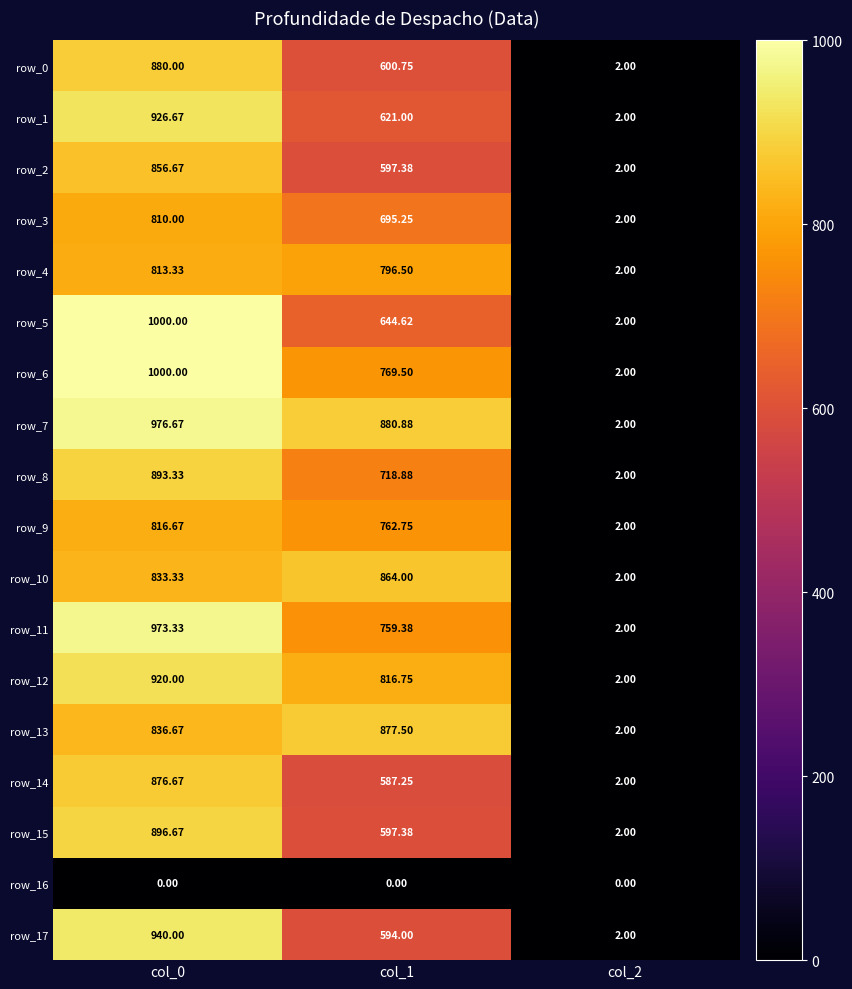

How many row_12 values are between 2 and 920?

3